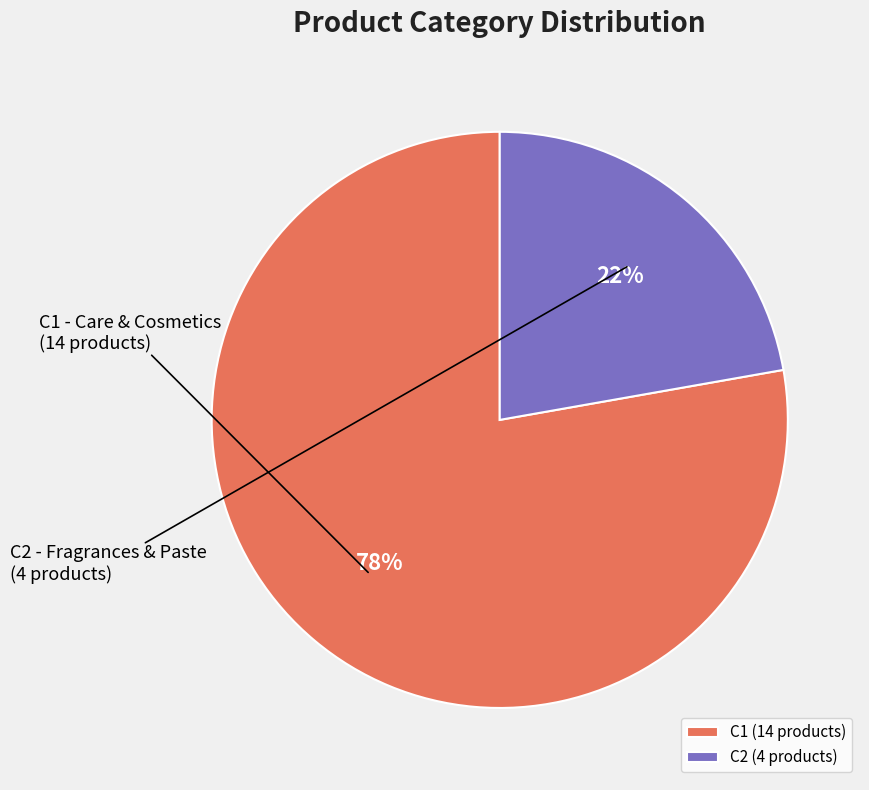

To the nearest percent, what portion does C2 represent?

22%